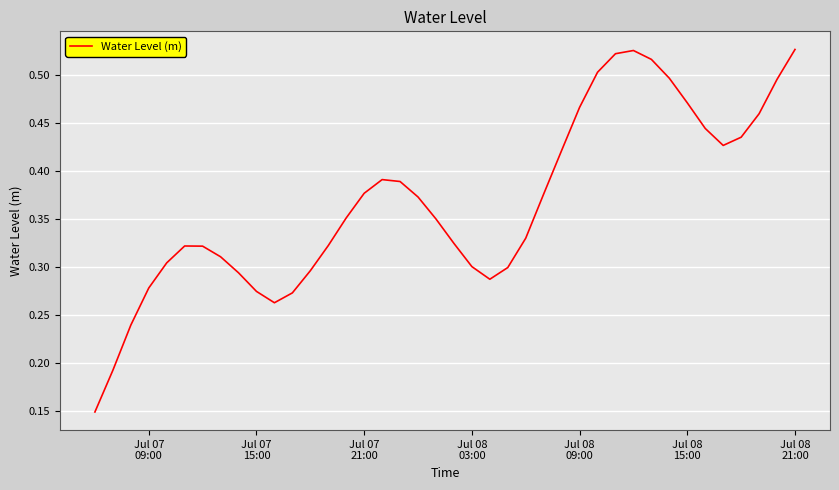

What is the difference between the maximum and minimum values?

0.4